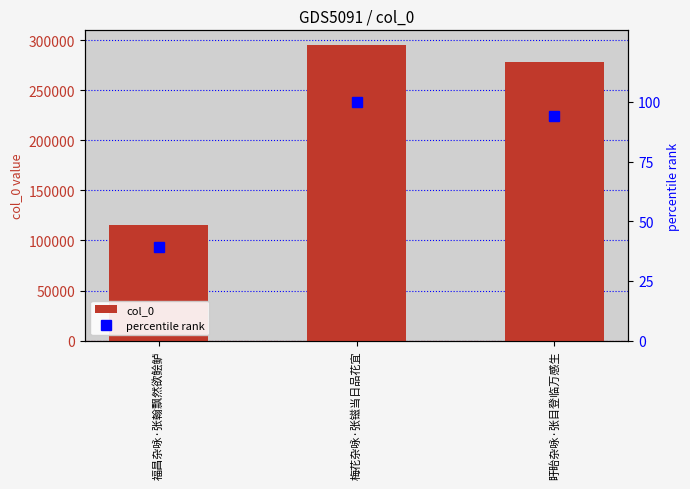

Reading left to right, transcribe all the data shown in this chart.

col_0: 福昌杂咏·张翰飘然欲鲙鲈=115639.0	梅花杂咏·张镃当日品花宜=294910.0	盱眙杂咏·张目登临万感生=277997.0
percentile rank: 福昌杂咏·张翰飘然欲鲙鲈=39.2	梅花杂咏·张镃当日品花宜=100.0	盱眙杂咏·张目登临万感生=94.3